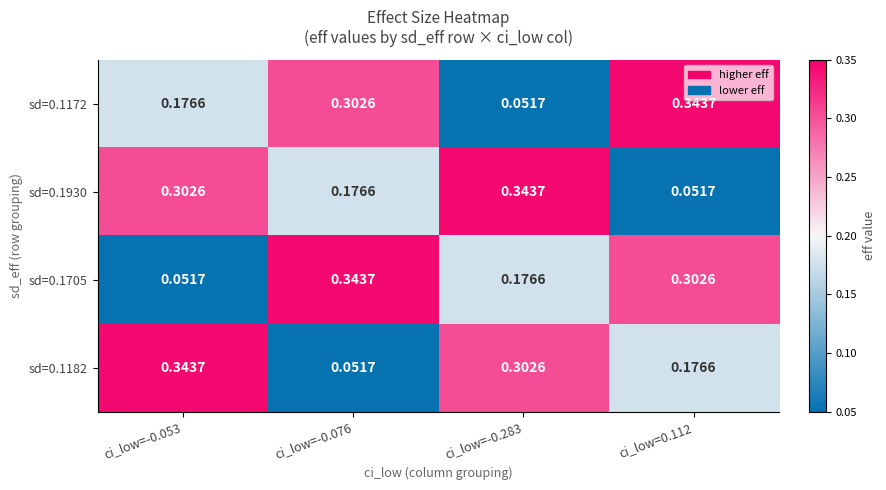

Is the value of sd=0.1172 at ci_low=-0.076 greater than the value of sd=0.1930 at ci_low=-0.283?

No